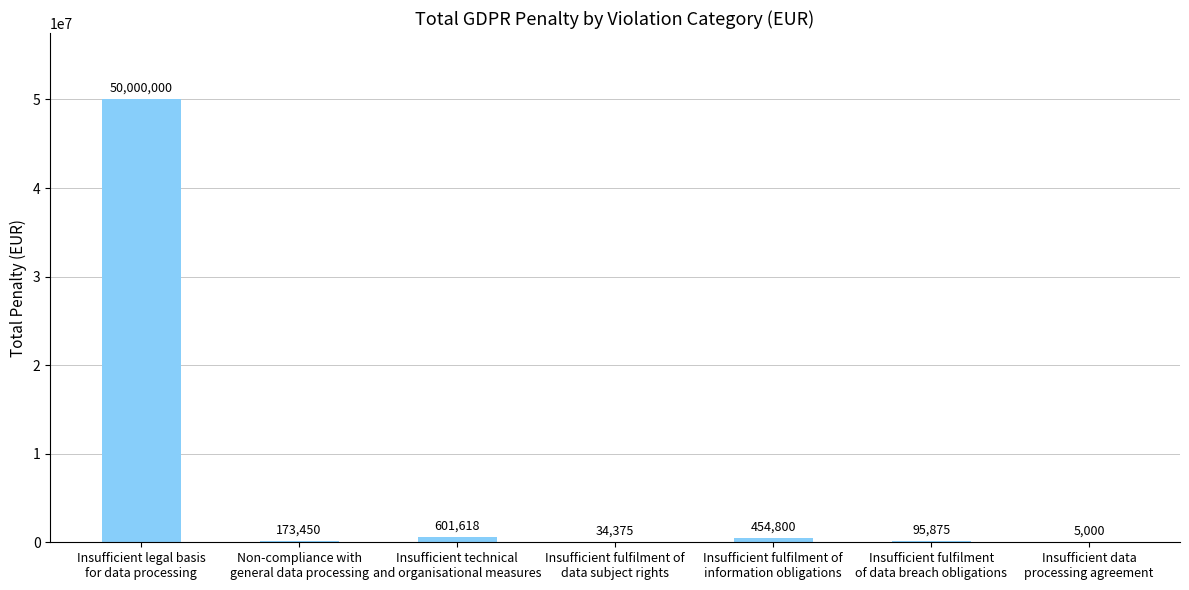

Which category has the highest value across all series?

Insufficient legal basis
for data processing